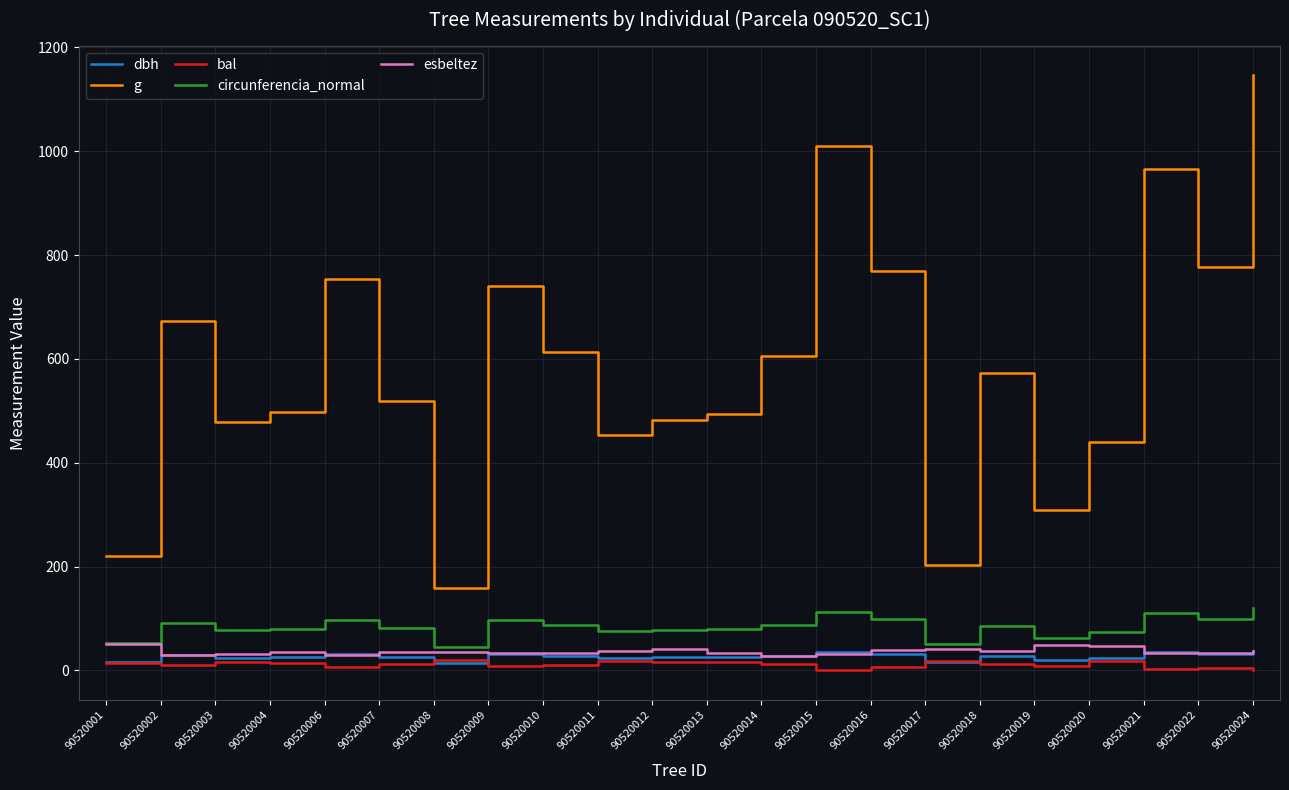

The circunferencia_normal series shows 199.3 at 90520024. True or false?

False